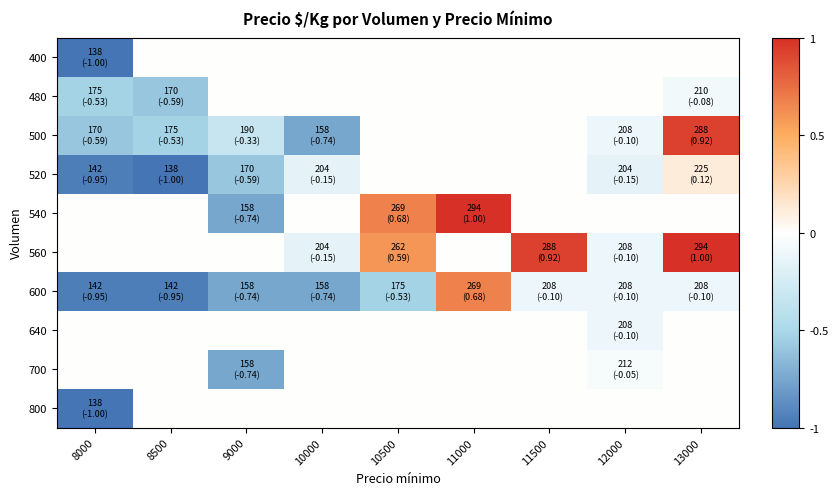

Reading right to left, list all the values displayed in this chart.

400: 13000=0.0	12000=0.0	11500=0.0	11000=0.0	10500=0.0	10000=0.0	9000=0.0	8500=0.0	8000=-1.0
480: 13000=-0.1	12000=0.0	11500=0.0	11000=0.0	10500=0.0	10000=0.0	9000=0.0	8500=-0.6	8000=-0.5
500: 13000=0.9	12000=-0.1	11500=0.0	11000=0.0	10500=0.0	10000=-0.7	9000=-0.3	8500=-0.5	8000=-0.6
520: 13000=0.1	12000=-0.2	11500=0.0	11000=0.0	10500=0.0	10000=-0.2	9000=-0.6	8500=-1.0	8000=-0.9
540: 13000=0.0	12000=0.0	11500=0.0	11000=1.0	10500=0.7	10000=0.0	9000=-0.7	8500=0.0	8000=0.0
560: 13000=1.0	12000=-0.1	11500=0.9	11000=0.0	10500=0.6	10000=-0.2	9000=0.0	8500=0.0	8000=0.0
600: 13000=-0.1	12000=-0.1	11500=-0.1	11000=0.7	10500=-0.5	10000=-0.7	9000=-0.7	8500=-0.9	8000=-0.9
640: 13000=0.0	12000=-0.1	11500=0.0	11000=0.0	10500=0.0	10000=0.0	9000=0.0	8500=0.0	8000=0.0
700: 13000=0.0	12000=-0.1	11500=0.0	11000=0.0	10500=0.0	10000=0.0	9000=-0.7	8500=0.0	8000=0.0
800: 13000=0.0	12000=0.0	11500=0.0	11000=0.0	10500=0.0	10000=0.0	9000=0.0	8500=0.0	8000=-1.0